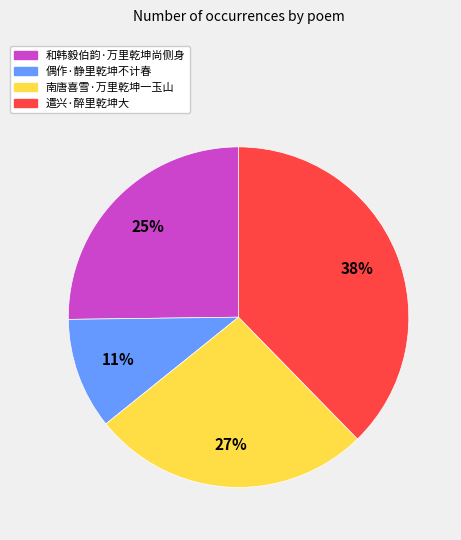

Which category has the smallest portion of the pie?

偶作·静里乾坤不计春